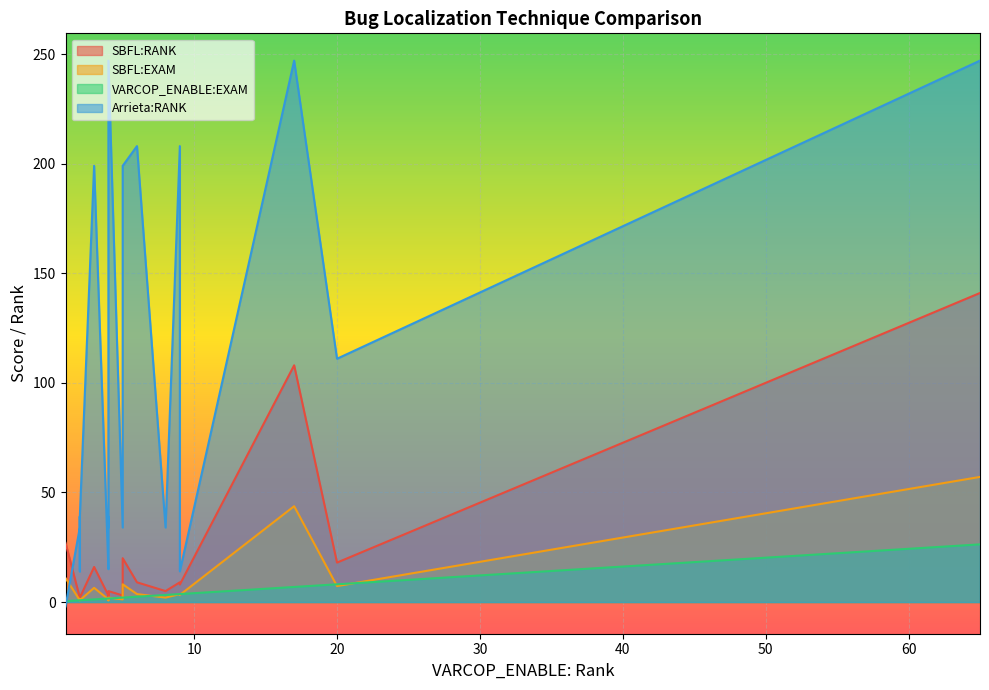

Does the chart display data point markers on the line(s)?

No